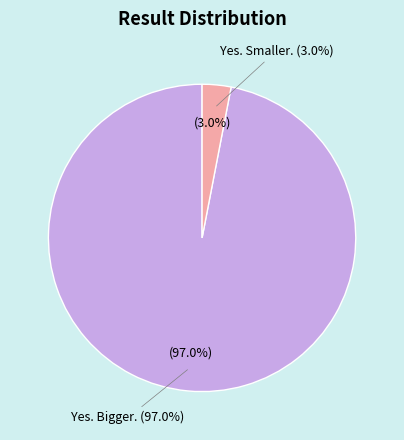

To the nearest percent, what is the difference between the largest and smallest slice percentages?

94%